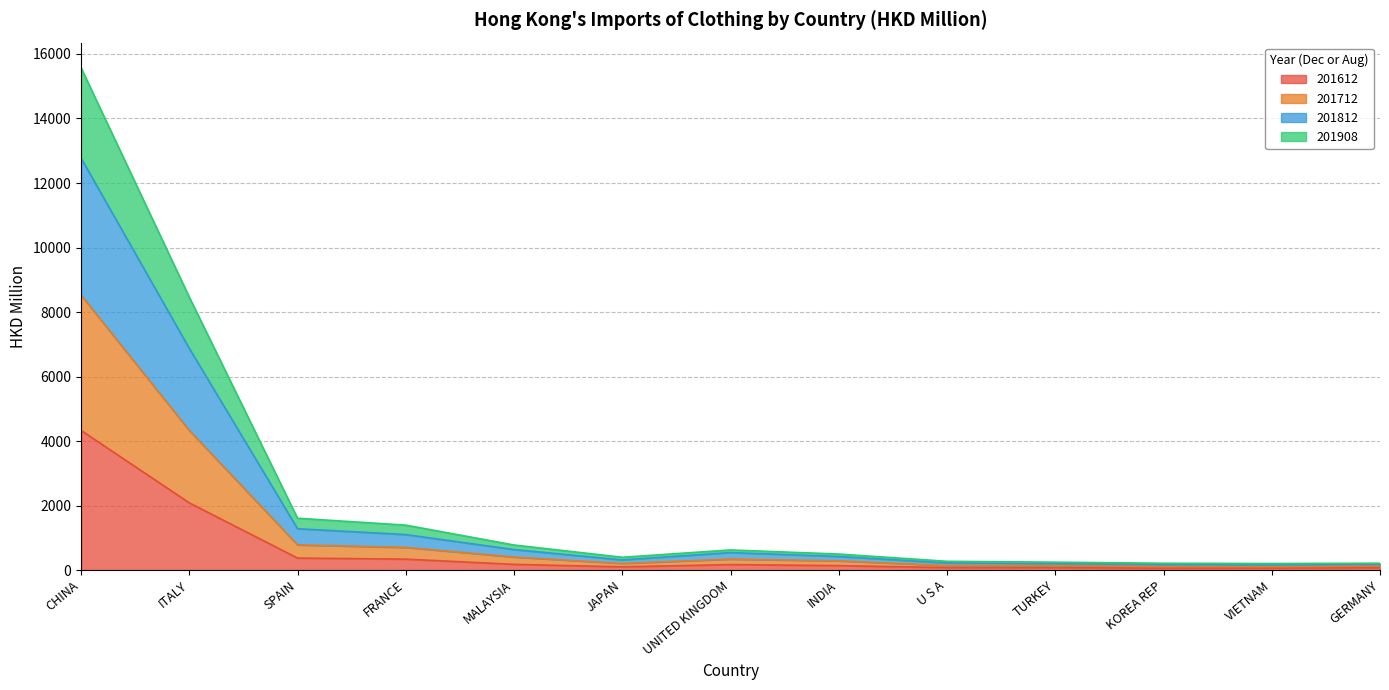

At which label does 201812 first exceed 495?

CHINA